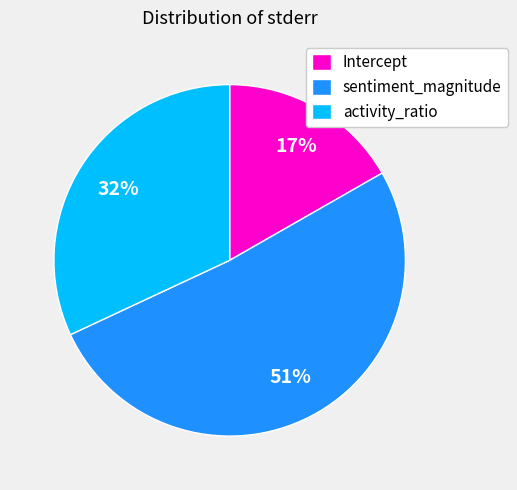

Which slice is the largest?

sentiment_magnitude